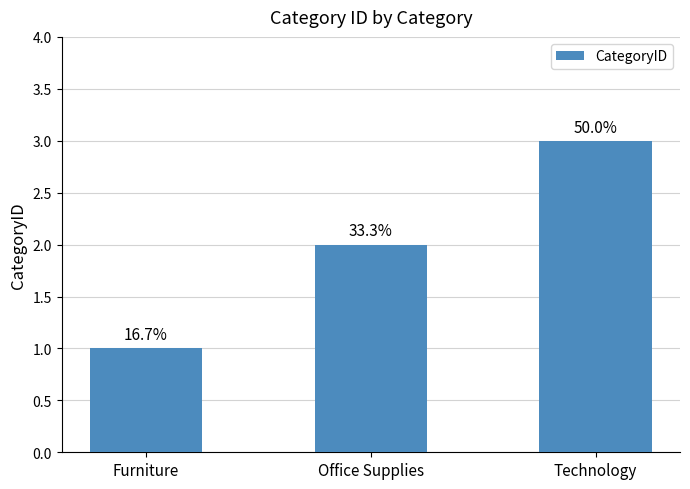

True or false: the data shows 2 at Office Supplies.

True